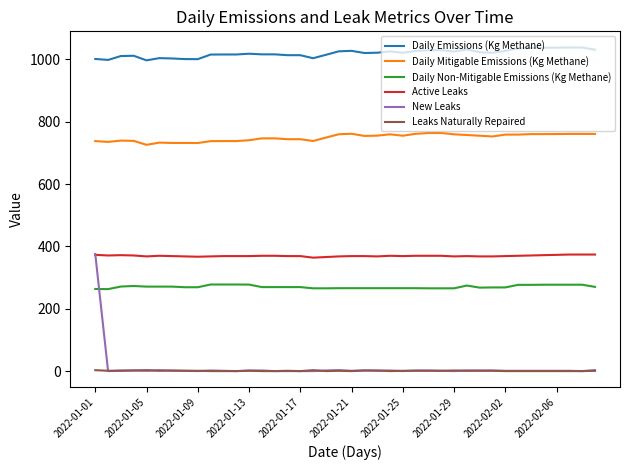

Which series has the largest range (max minus min)?

New Leaks